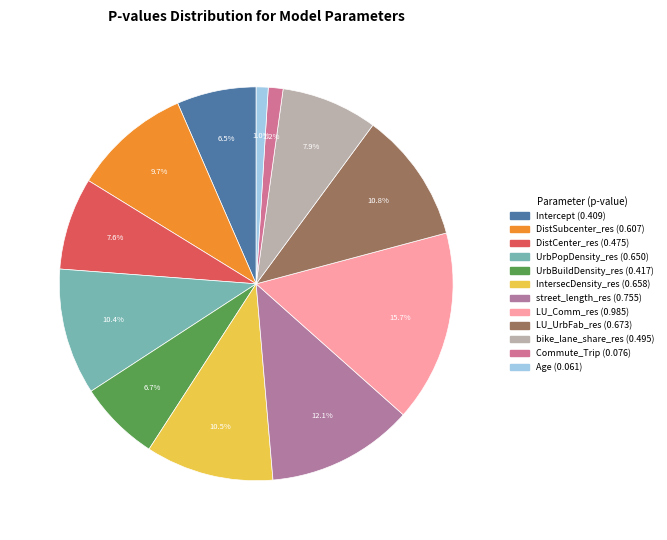

What is the smallest slice in the pie chart?

Age